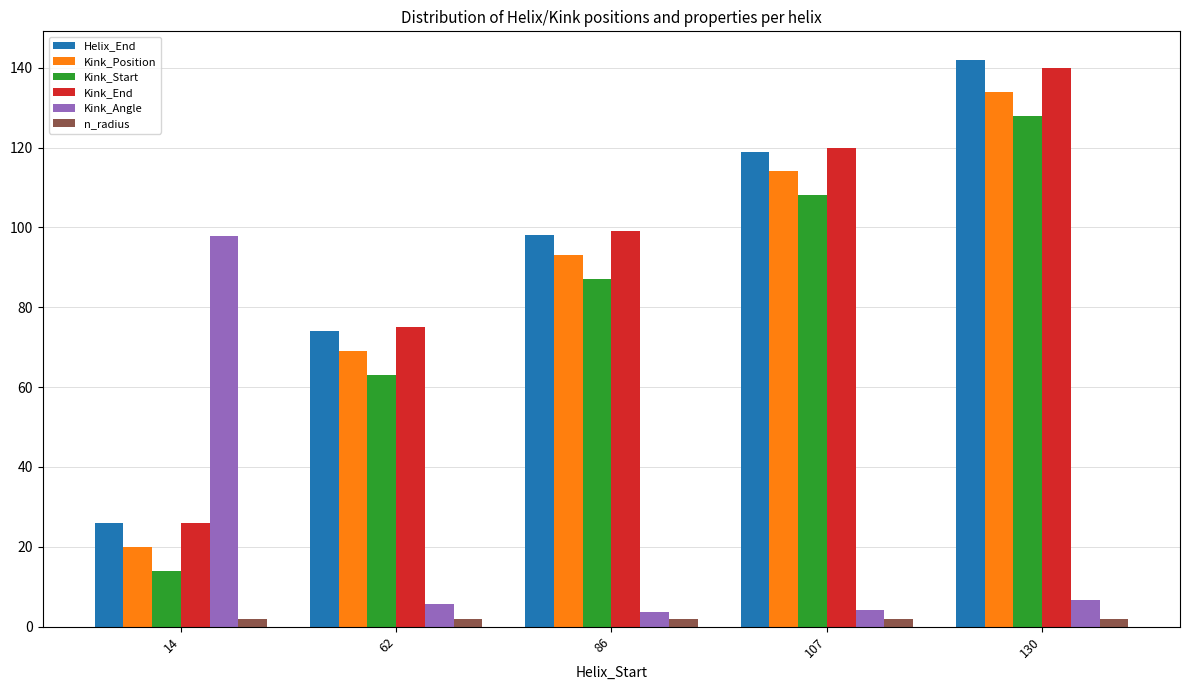

What are all the series names shown in the legend?

Helix_End, Kink_Position, Kink_Start, Kink_End, Kink_Angle, n_radius